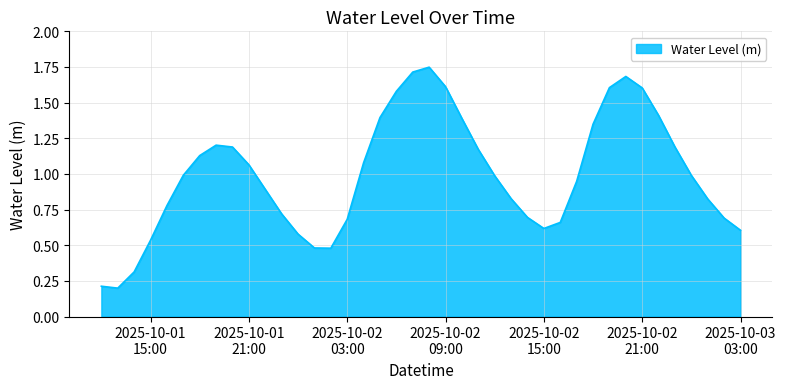

What is the difference between the maximum and minimum values?

1.5